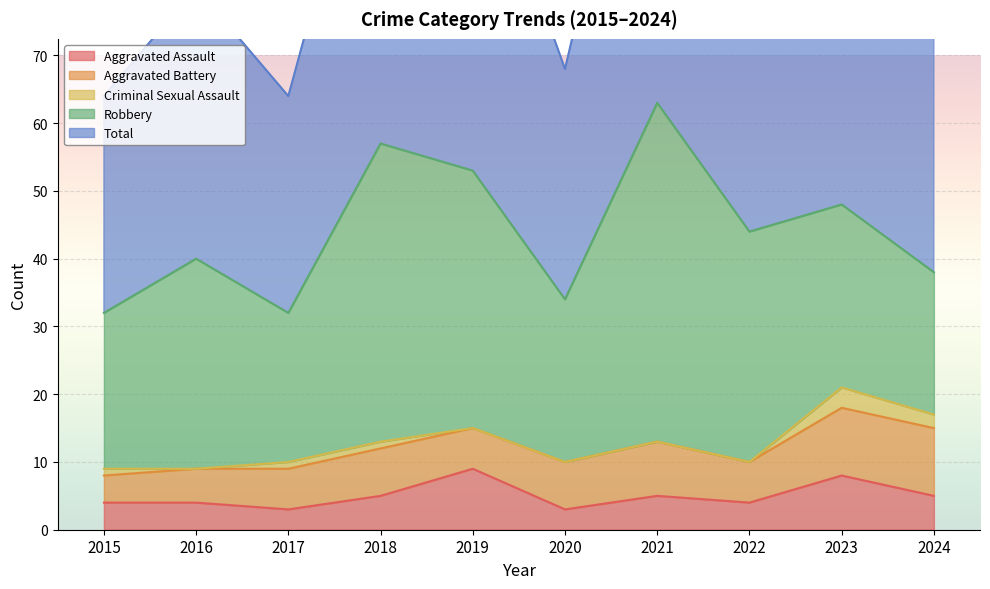

Rank the series by their maximum value, from highest to lowest.

Total, Robbery, Aggravated Battery, Aggravated Assault, Criminal Sexual Assault